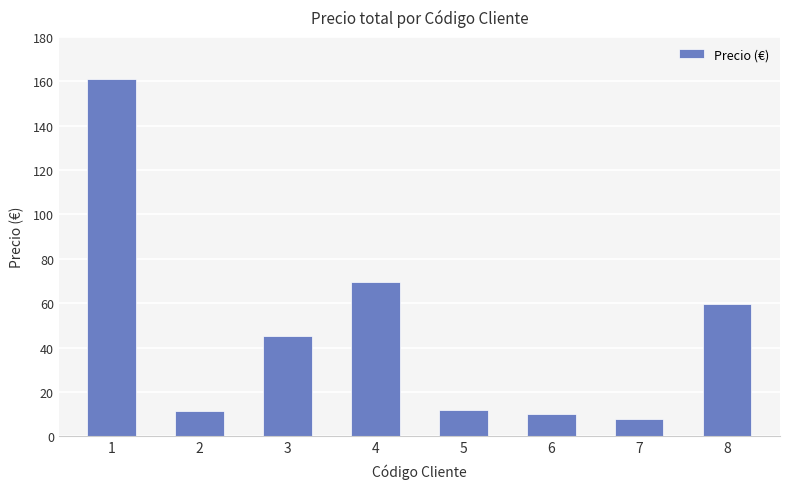

At which category does the chart reach its peak across all series?

1